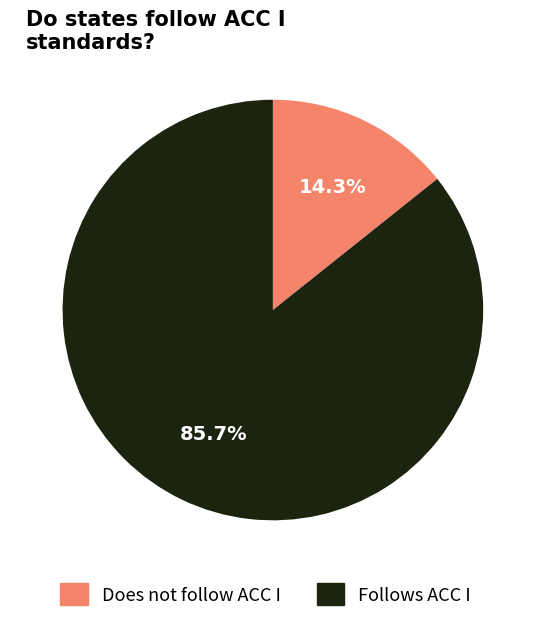

What percentage is NOT represented by Does not follow ACC I?

85.7%